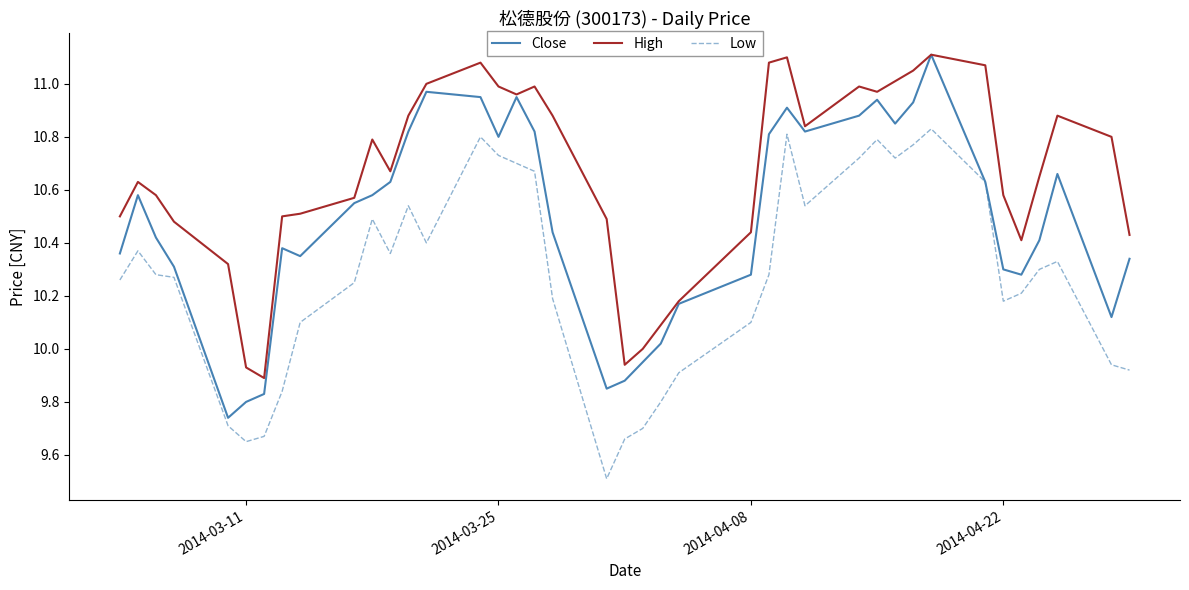

Does the chart have visible grid lines?

No